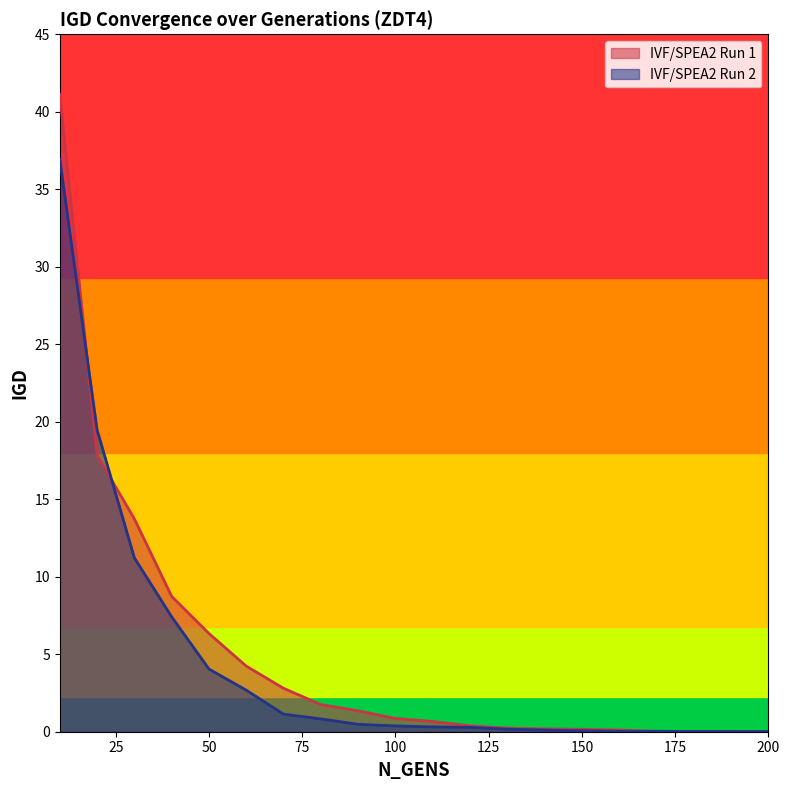

Rank the series by their average value, from lowest to highest.

IVF/SPEA2 Run 2, IVF/SPEA2 Run 1